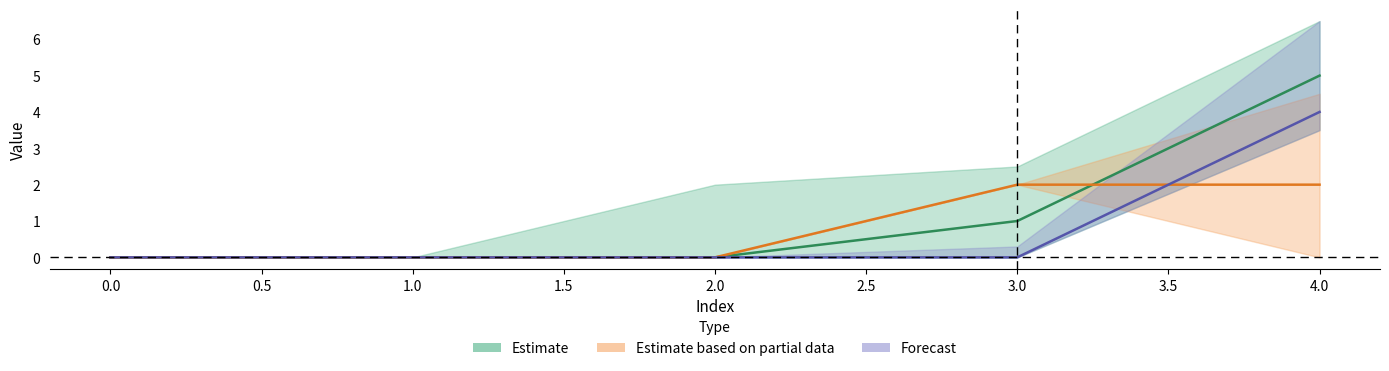

How many Estimate based on partial data values are between 0 and 2?

5